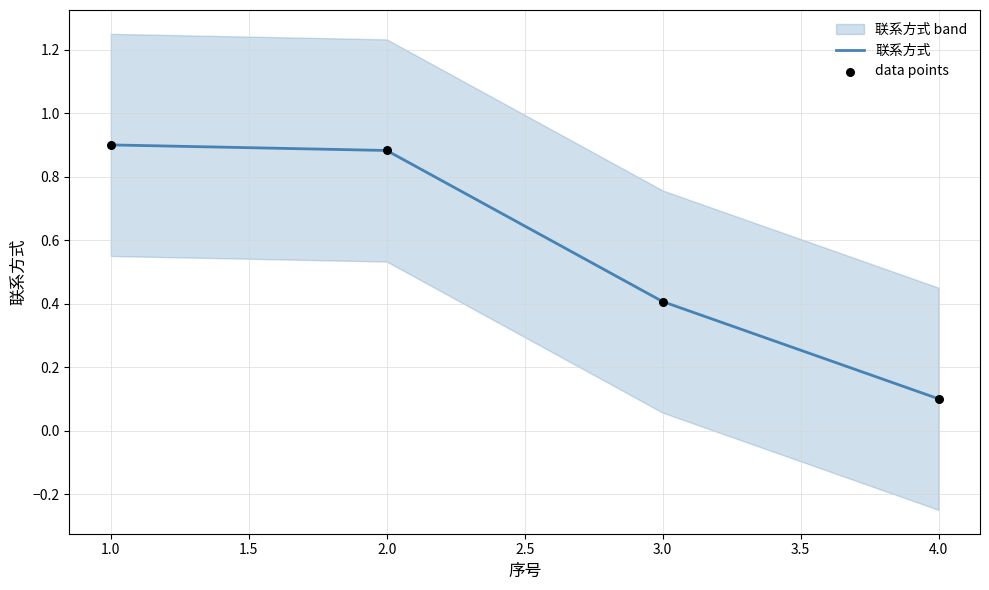

Which series has the largest Y range (max minus min)?

联系方式